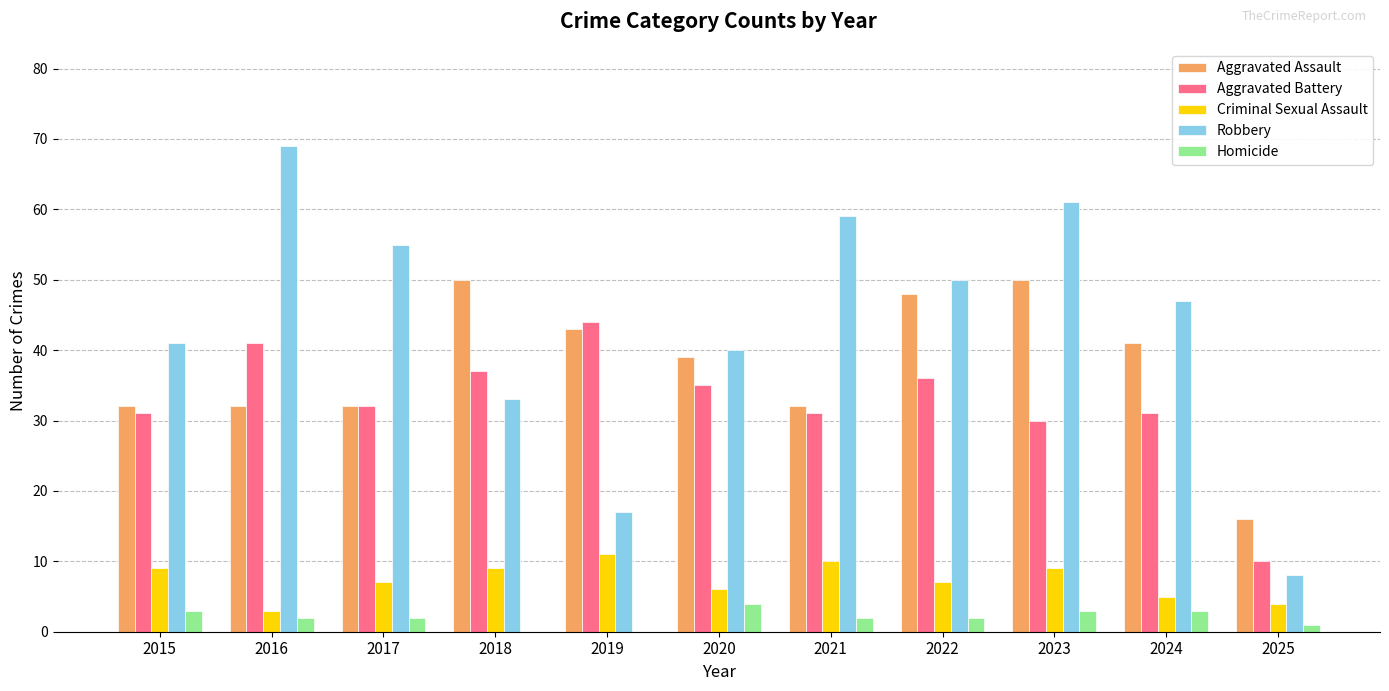

What is the total value across all series at 2022?

143